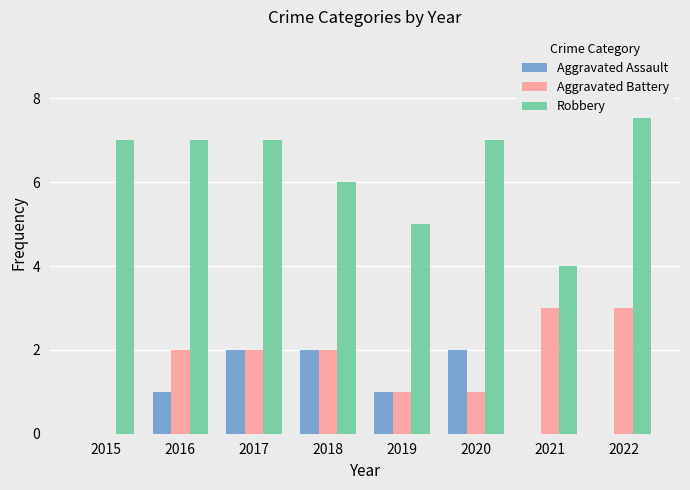

The Robbery series shows 7 at 2017. True or false?

True